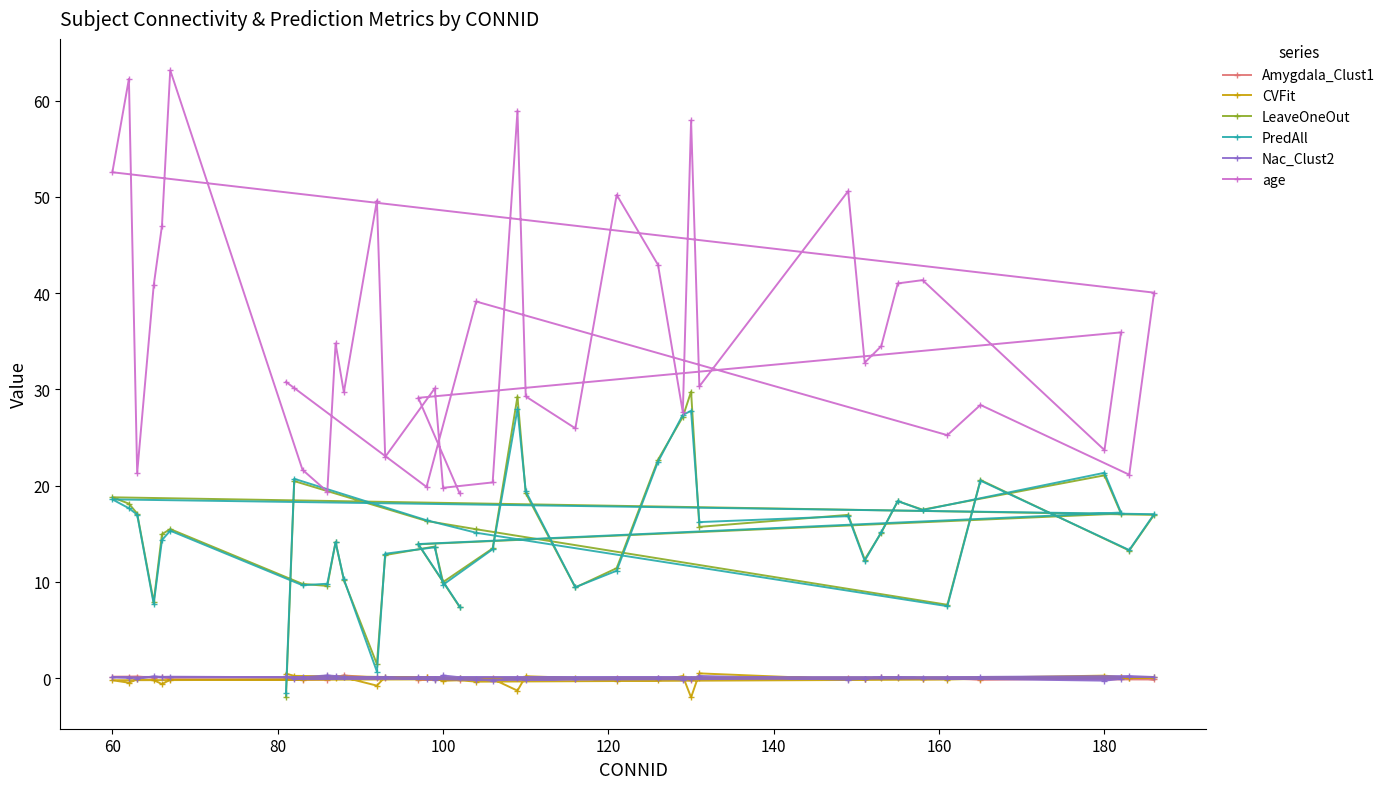

How many categories are shown in the chart?

40